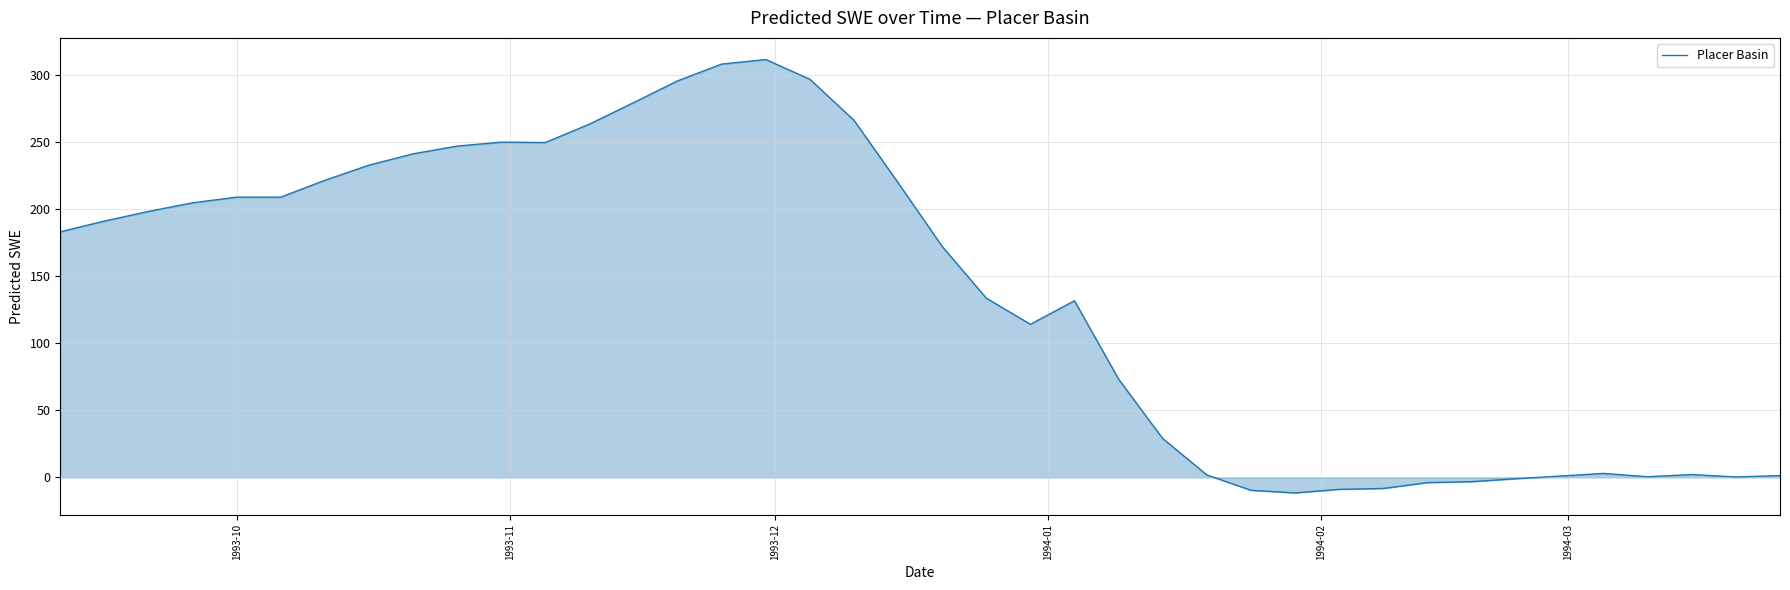

What is the maximum value shown in the chart?

311.2